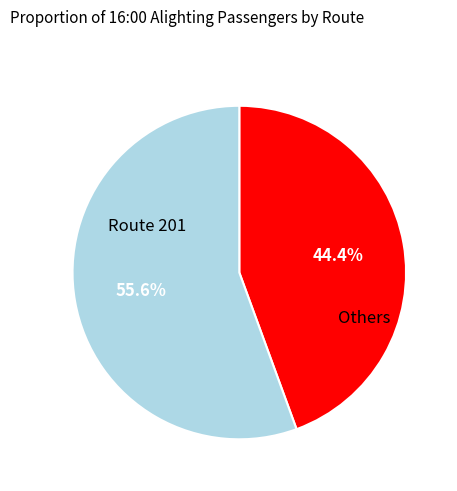

Count the number of slices in the pie.

2